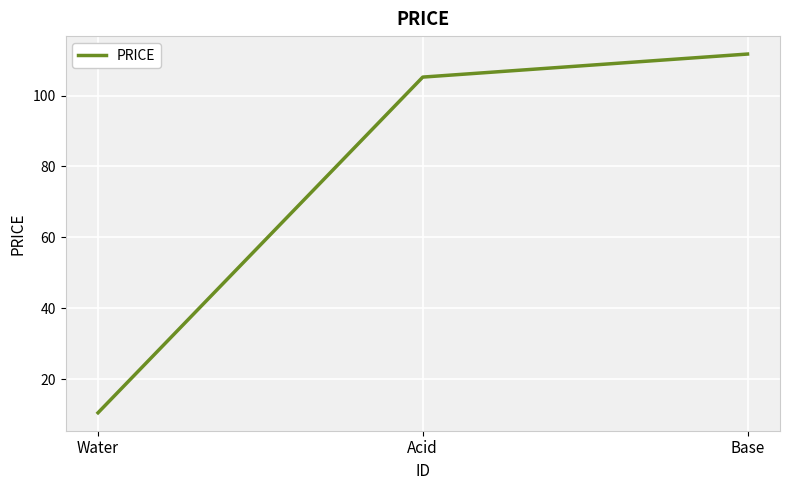

Does the chart have visible grid lines?

Yes